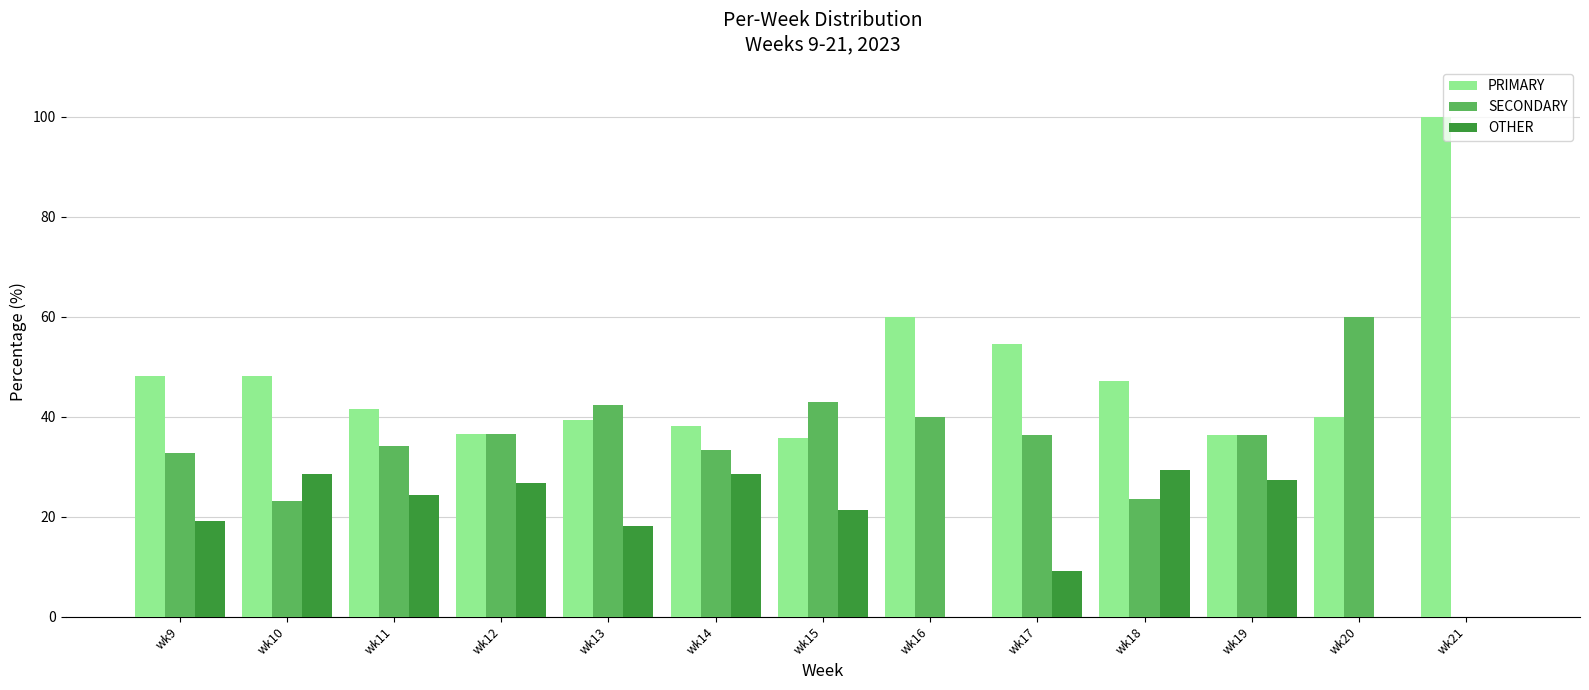

Which series changed the most between wk17 and wk20?

SECONDARY